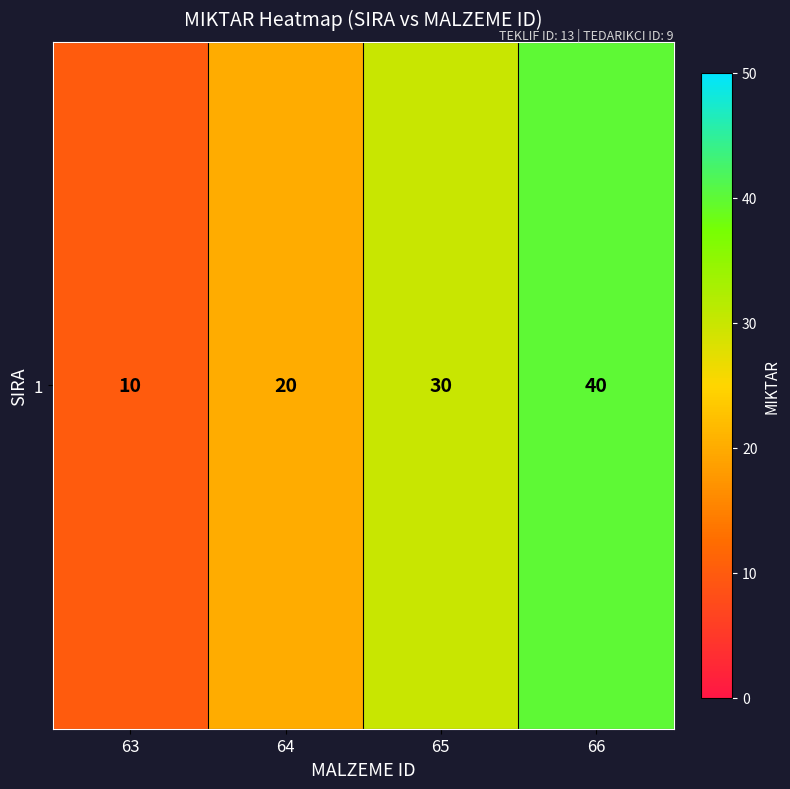

What is the difference between the second highest and second lowest values?

10